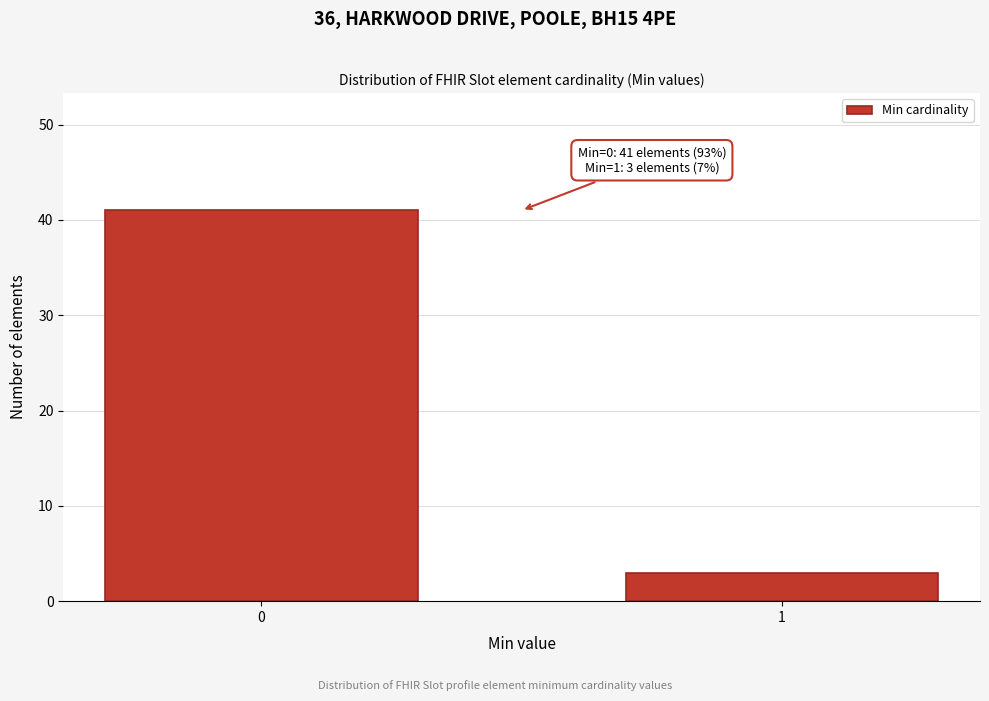

Reading left to right, extract all data points from this chart.

0=41	1=3